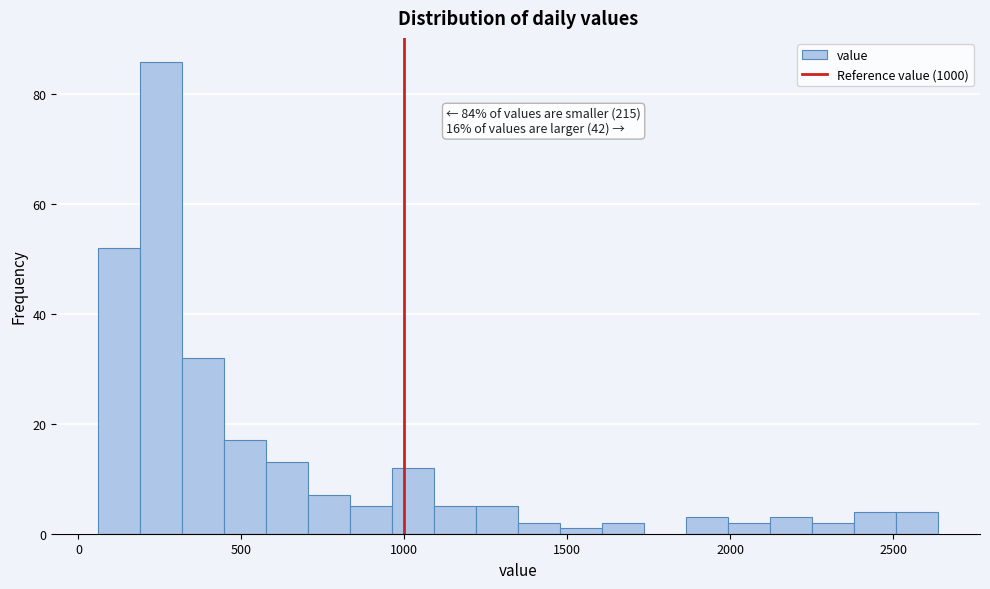

Read against the x-axis, roughly where is the centre of the tallest bar?

250